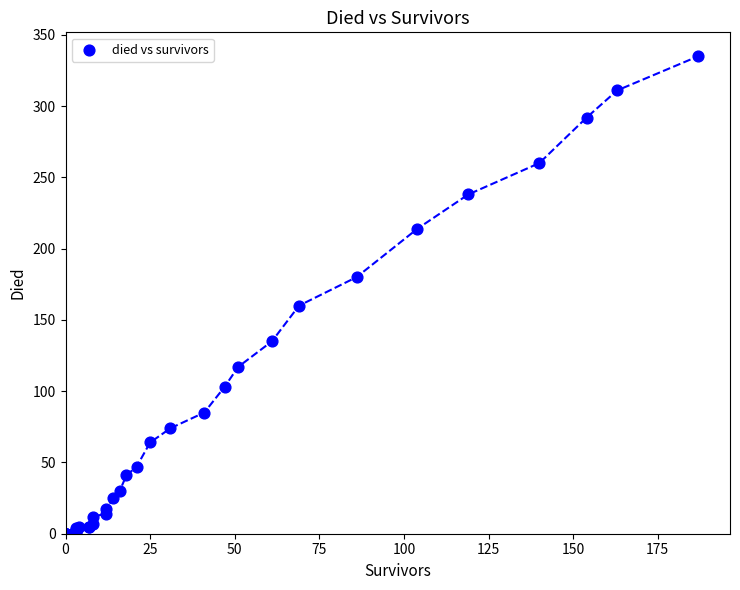

What Y value in the scatter plot is closest to 167?

160